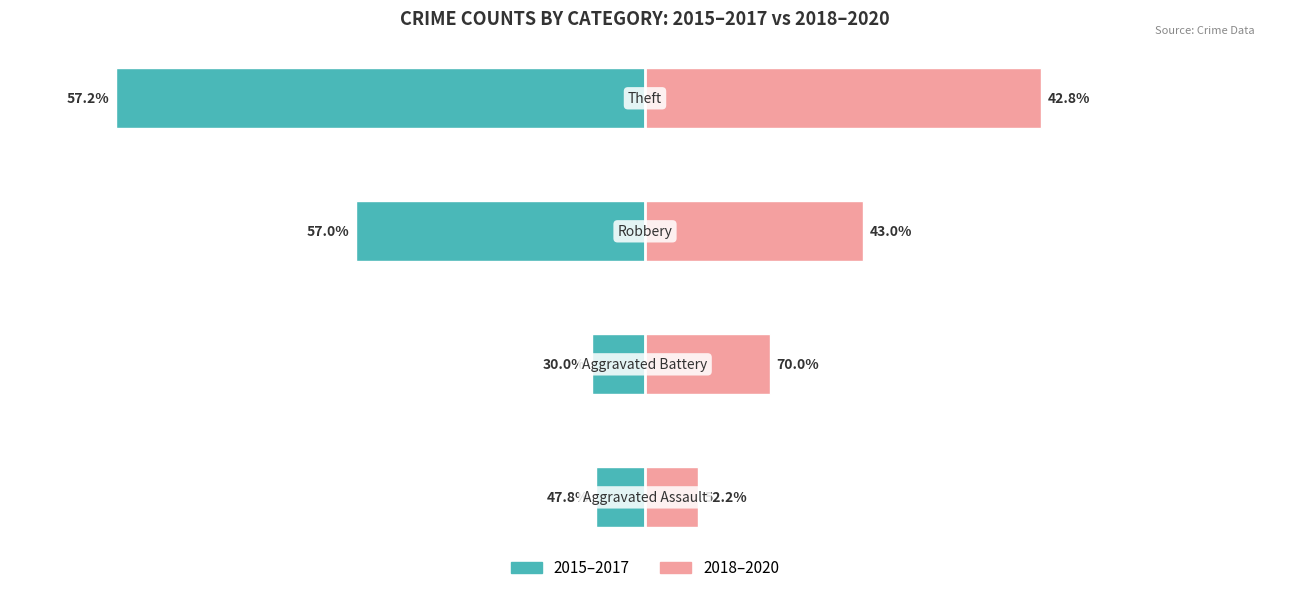

How many bars are there in each group?

2